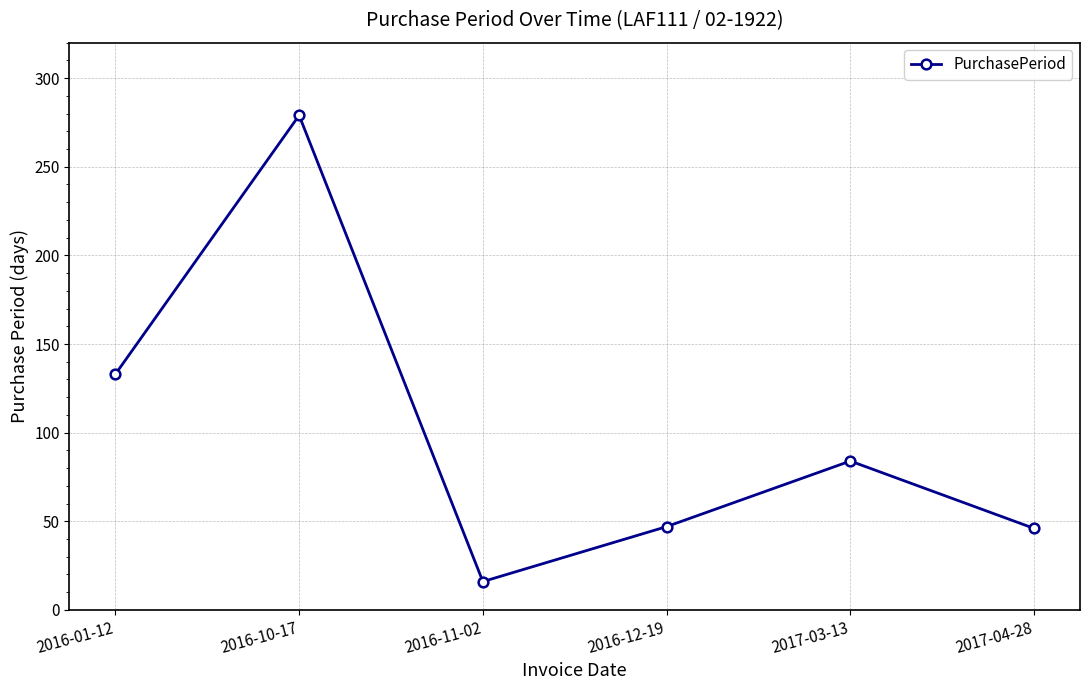

Where does the data first go above 84?

2016-01-12